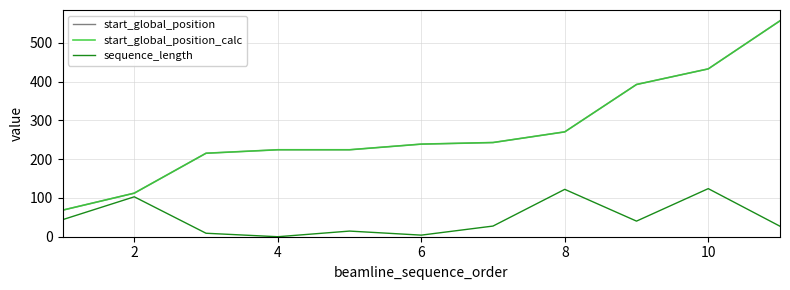

What is the maximum value for sequence_length?

124.0